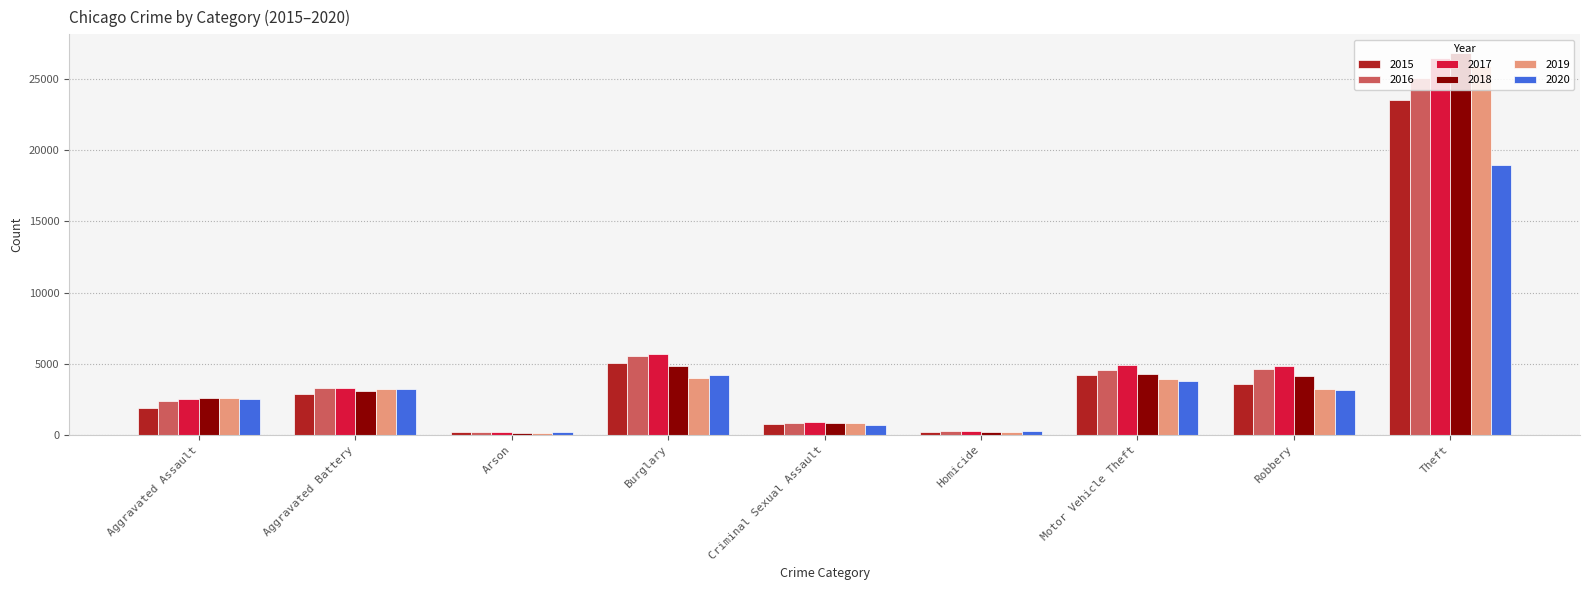

Between Criminal Sexual Assault and Theft, which series saw the biggest shift?

2018